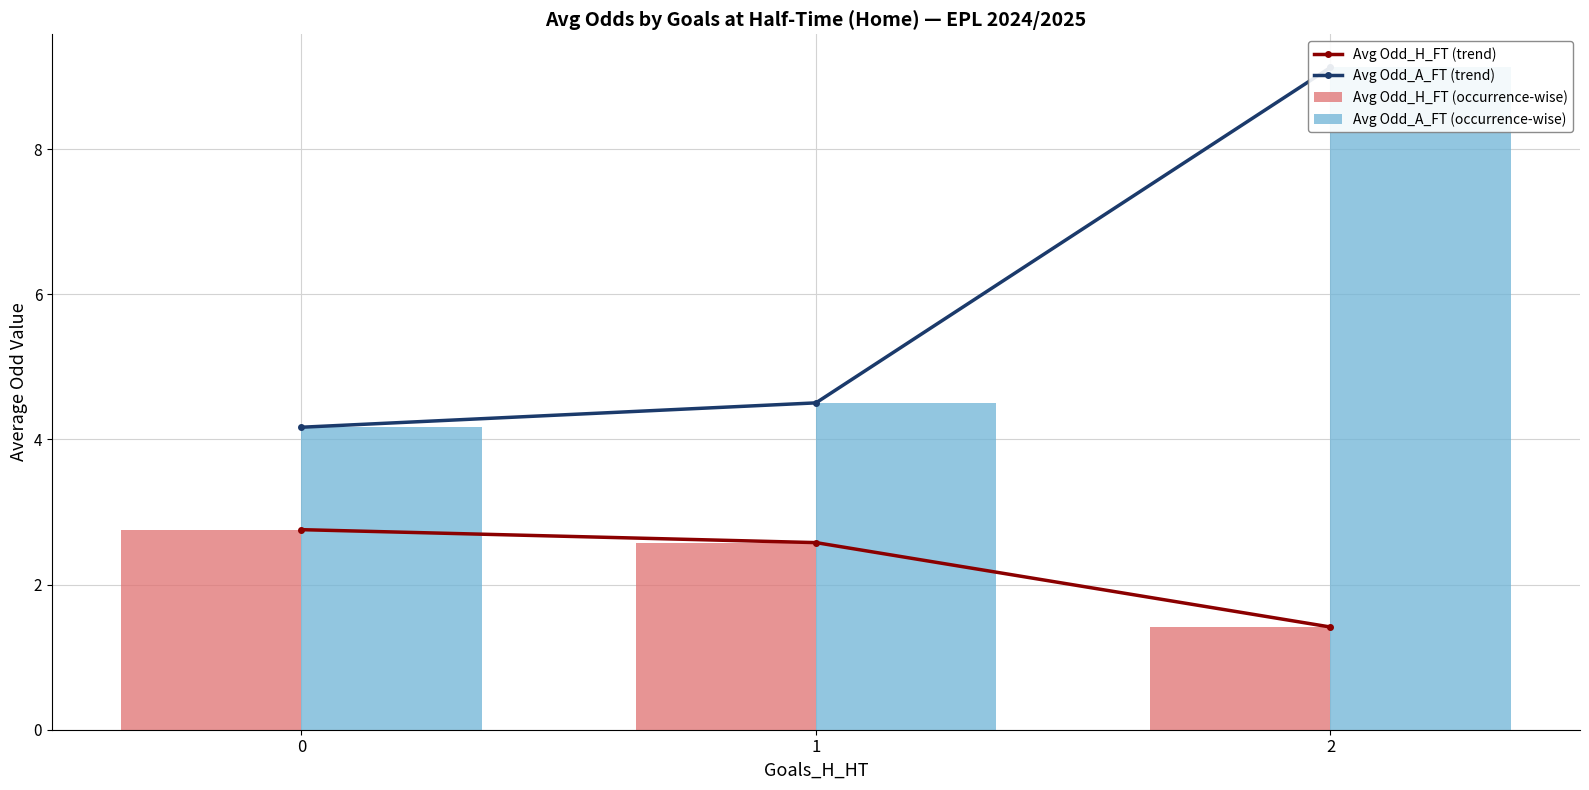

How many Avg Odd_H_FT (trend) values are between 1 and 2?

1